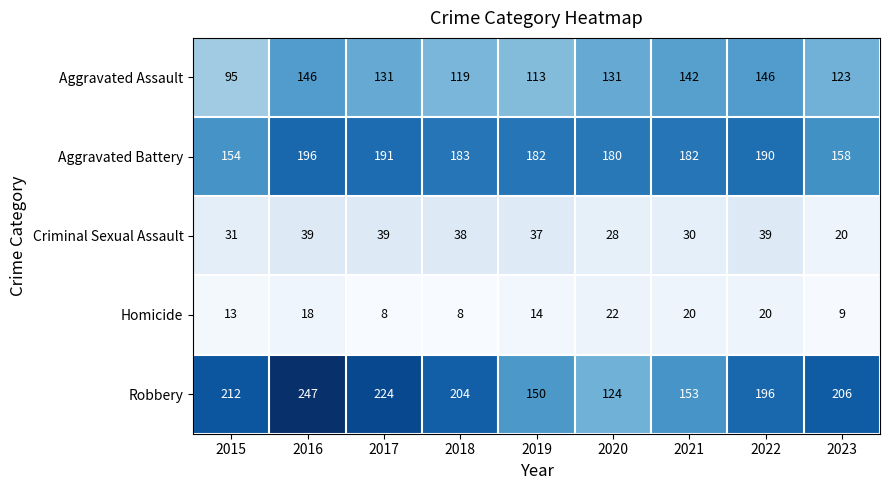

At which label is Homicide closest to 15?

2019